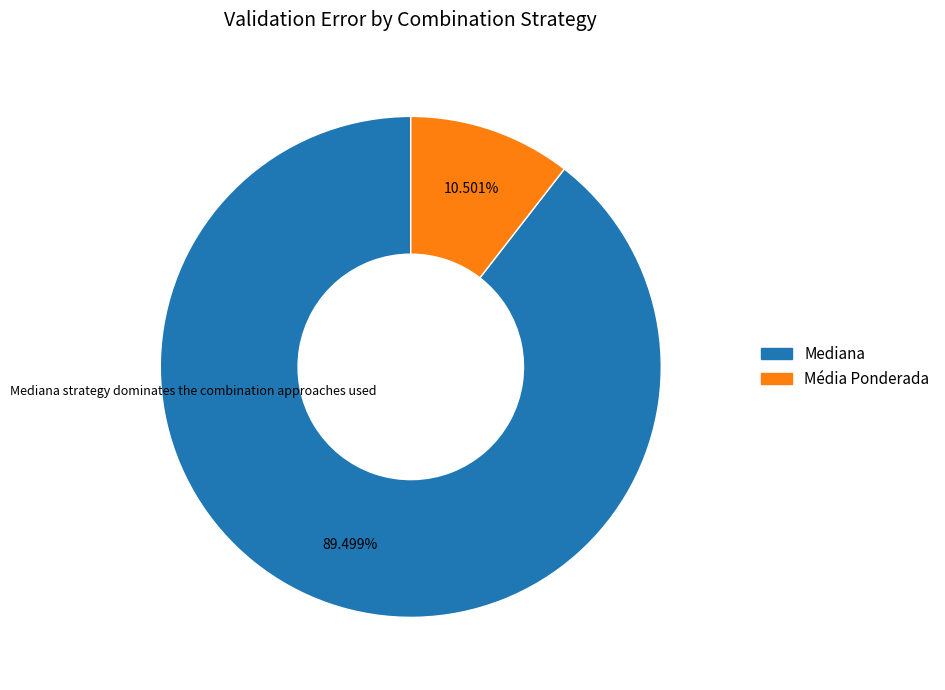

Is there a majority slice in this chart?

Yes